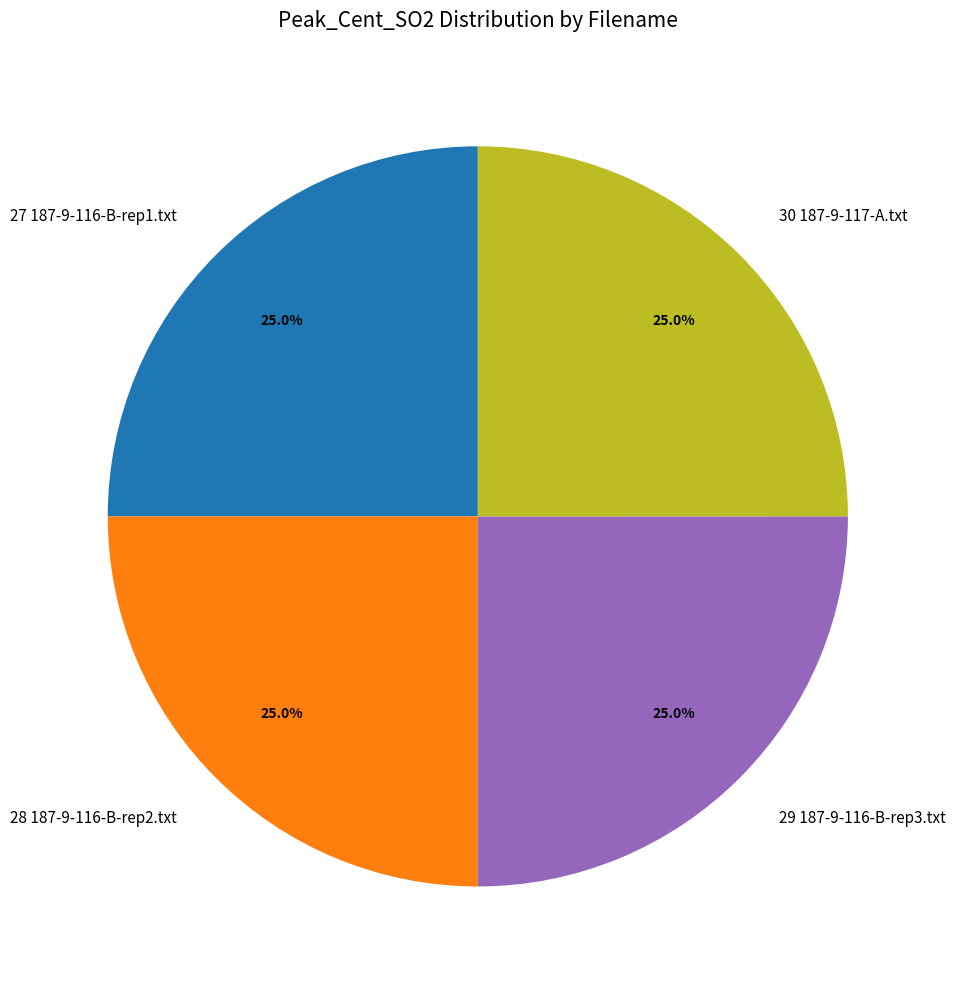

What is the ratio of the value at 30 187-9-117-A.txt to the value at 28 187-9-116-B-rep2.txt?

1.0